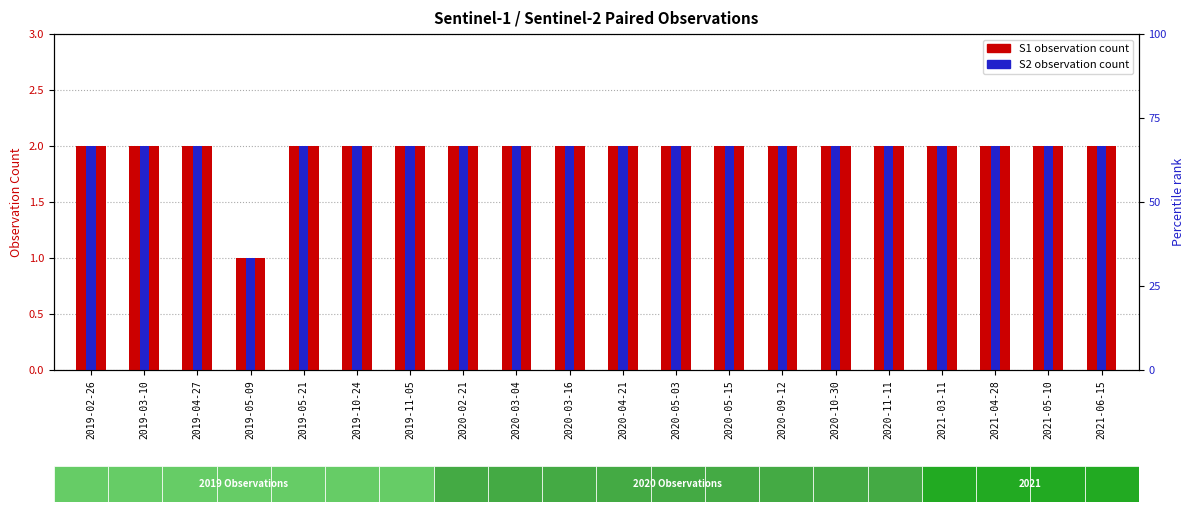

Is the value of S1 observation count at 2021-05-10 greater than the value of S2 observation count at 2021-04-28?

No